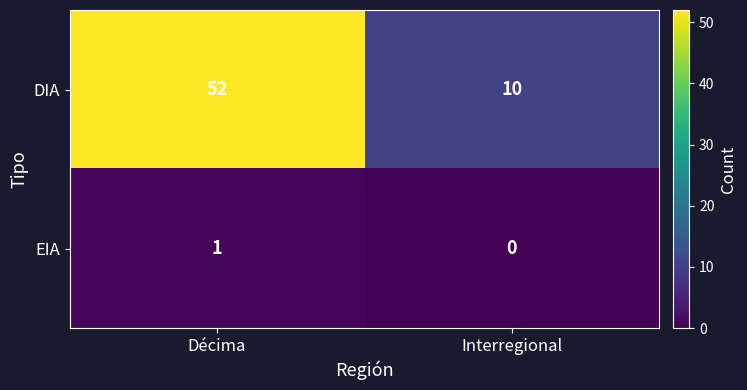

What is the sum of the DIA values at Décima and Interregional?

62